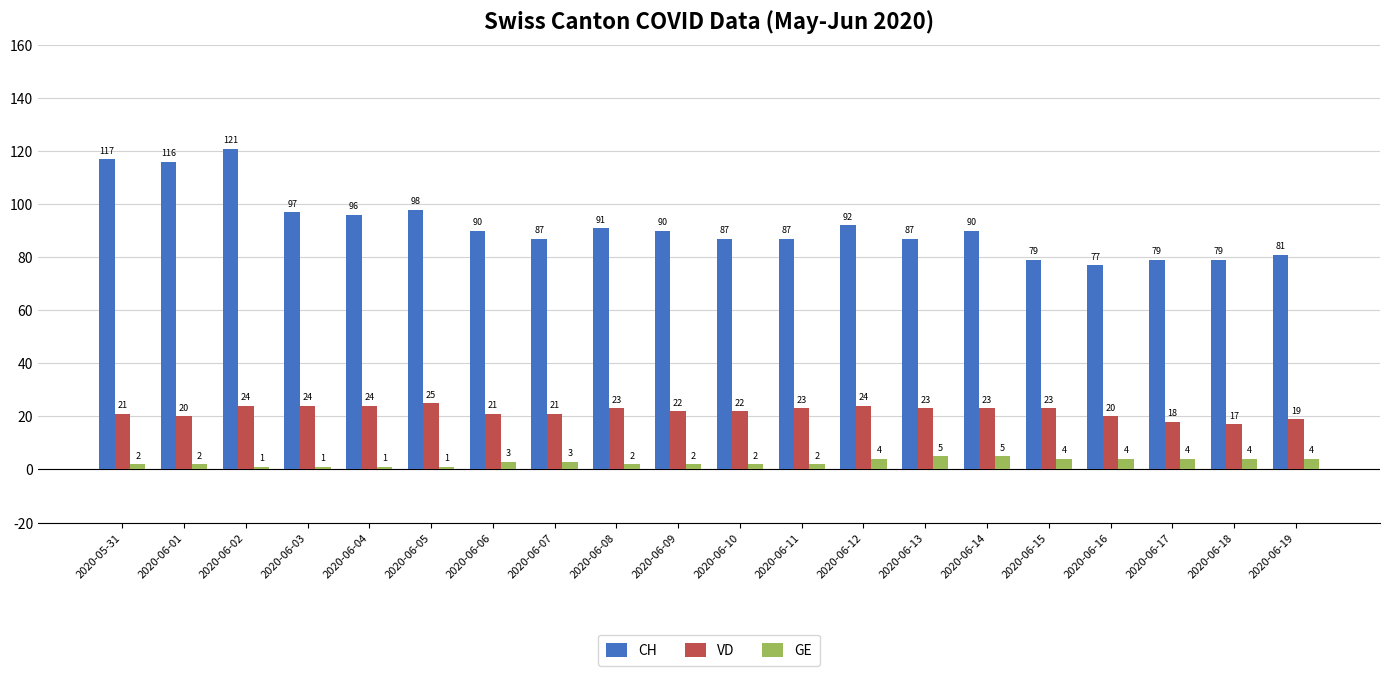

Where does the CH series first go above 90?

2020-05-31